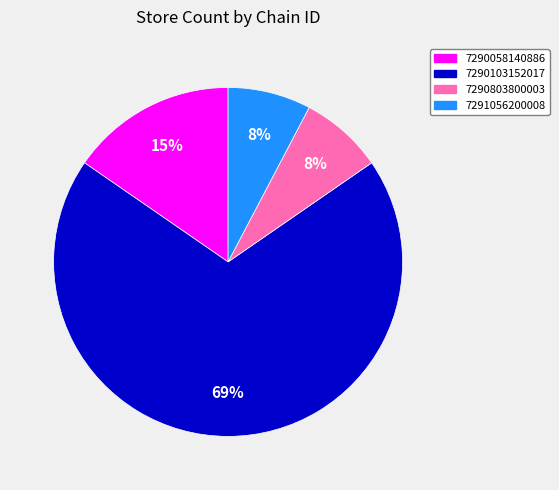

To the nearest percent, what is the average slice percentage?

25%